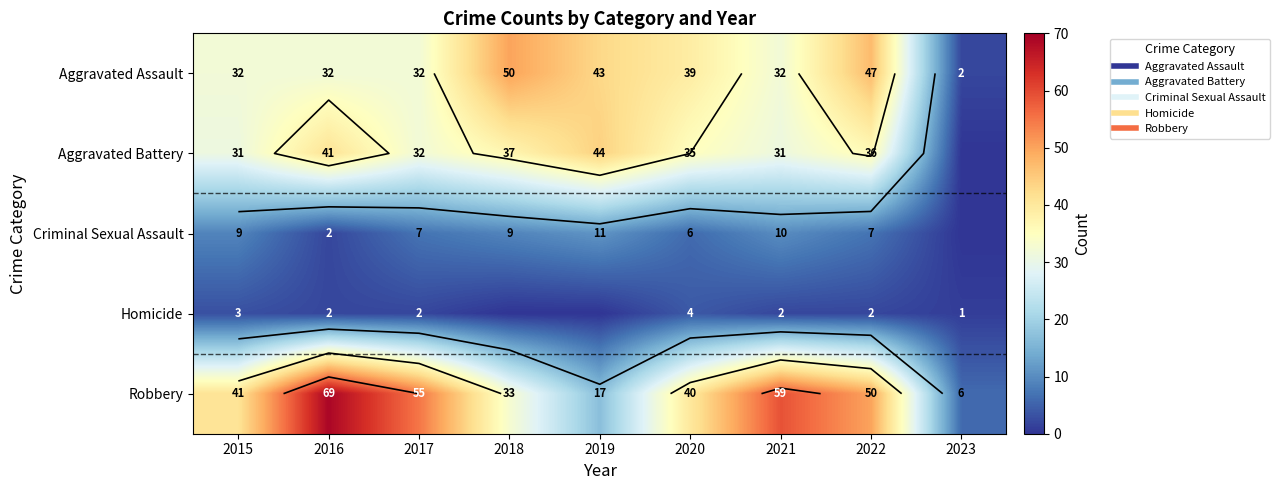

At which label does Aggravated Assault first exceed 32?

2018